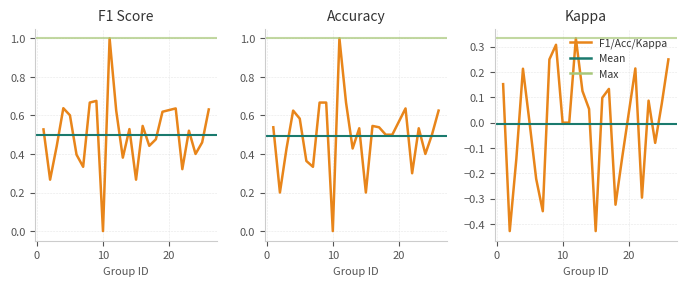

How many lines are shown in the chart?

3